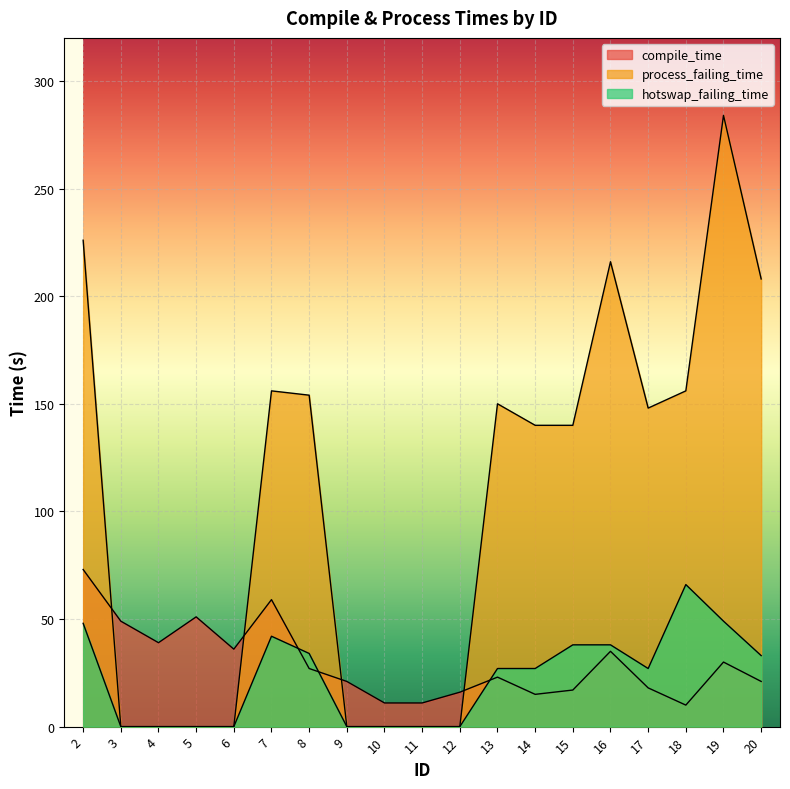

The process_failing_time series shows 189 at 12. True or false?

False